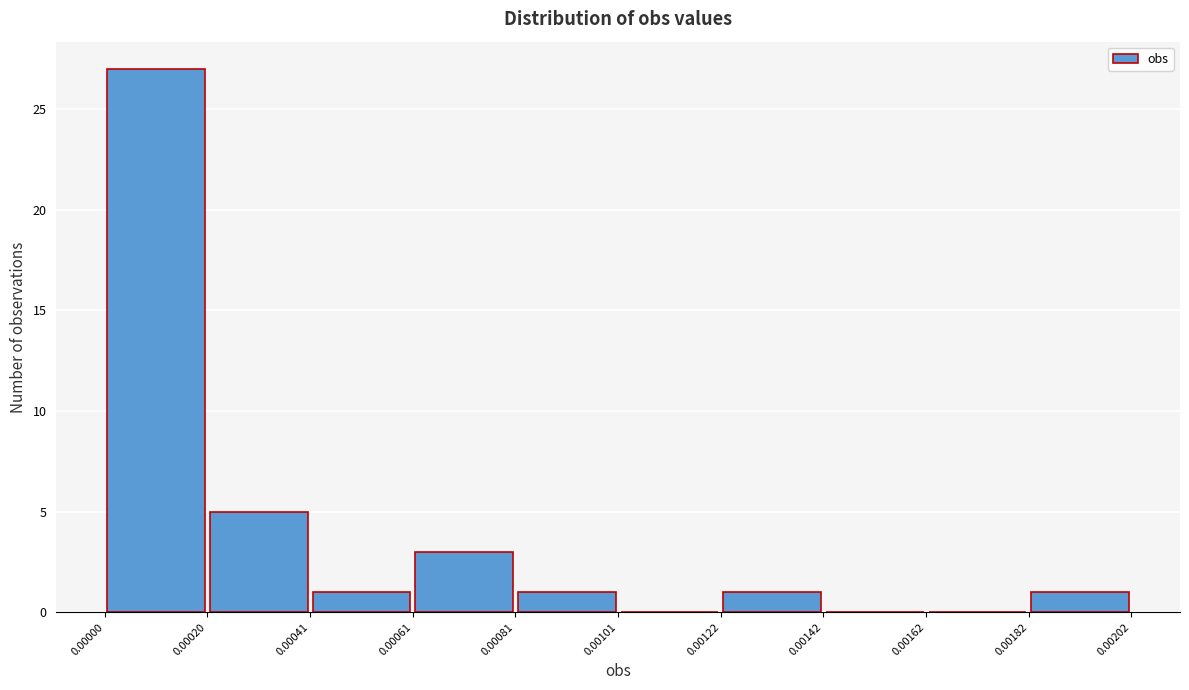

Which range on the x-axis has the tallest bar?

0.00000 to 0.00020